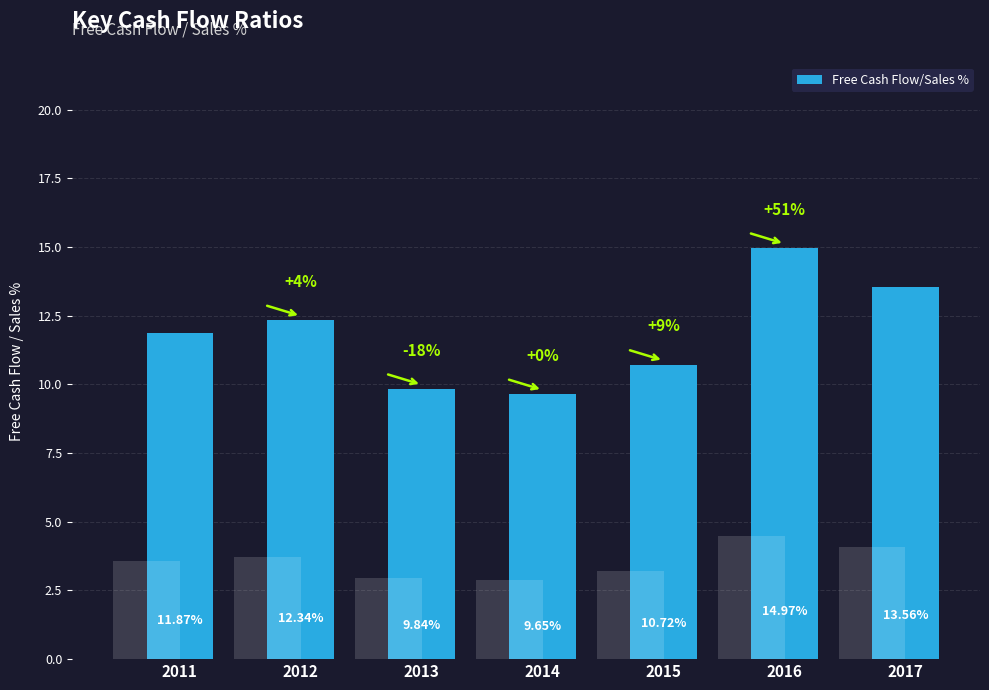

Rank the categories by value from highest to lowest.

2016, 2017, 2012, 2011, 2015, 2013, 2014